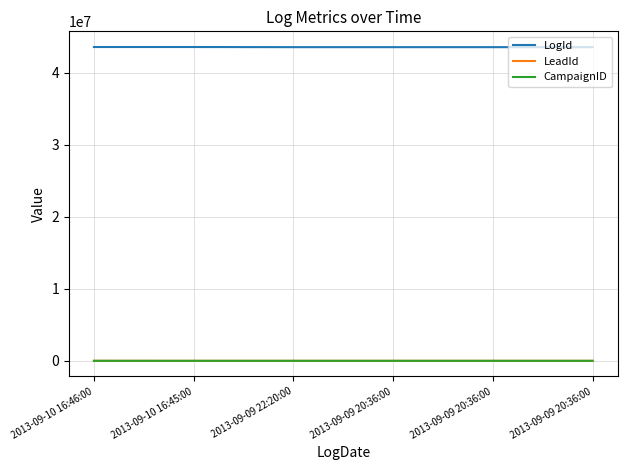

Which has a higher value, 2013-09-10 16:45:00 or 2013-09-10 16:46:00?

2013-09-10 16:46:00